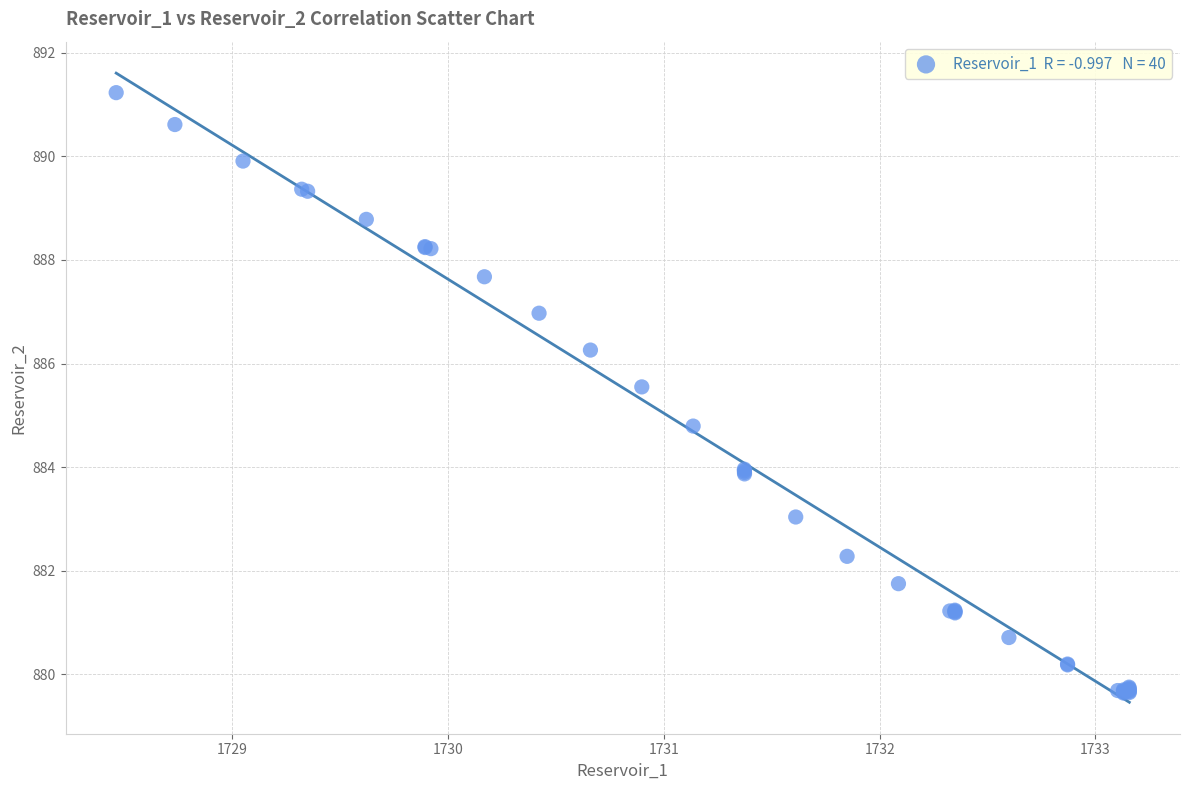

What Y value in the scatter plot is closest to 885?

884.8